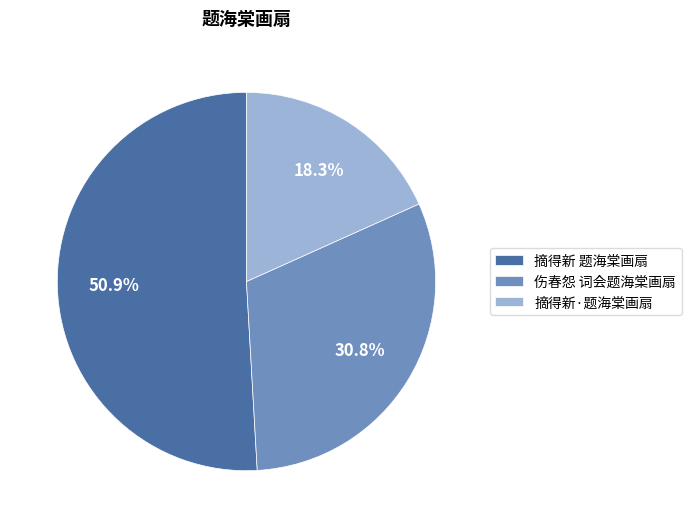

To the nearest percent, what is the difference between the 伤春怨 词会题海棠画扇 and 摘得新 题海棠画扇 slice percentages?

20%